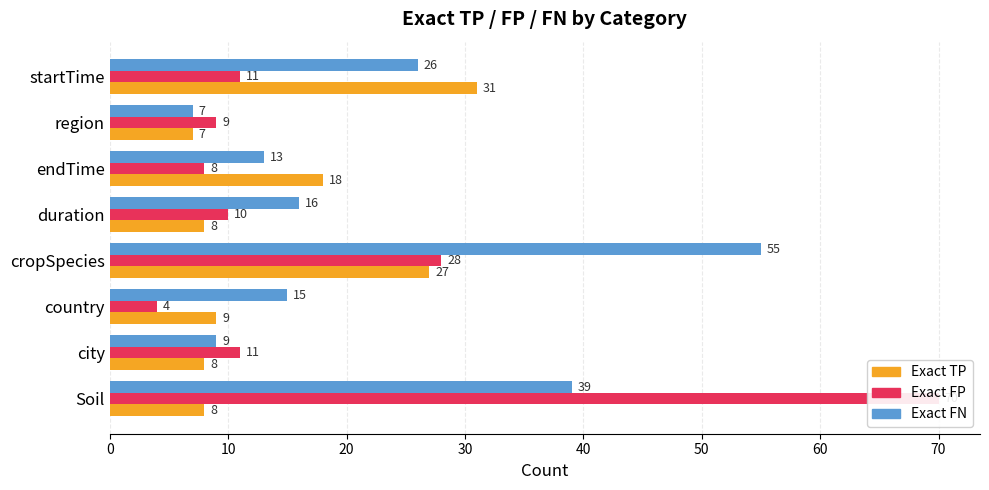

How many data points in Exact FN are less than 16?

4